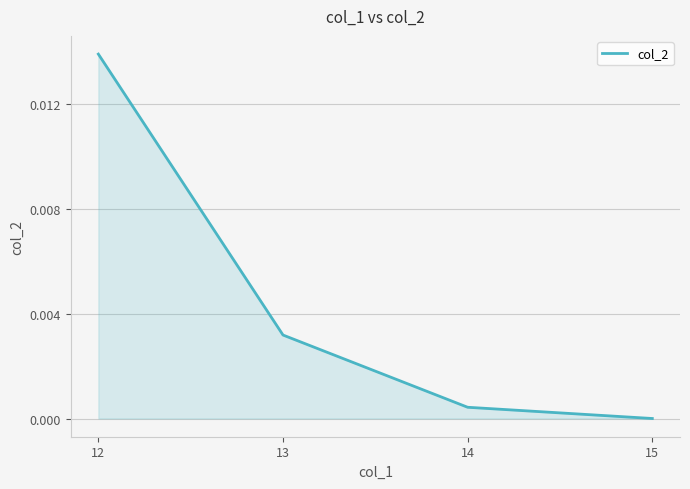

List the labels in order of value, largest first.

12, 13, 14, 15